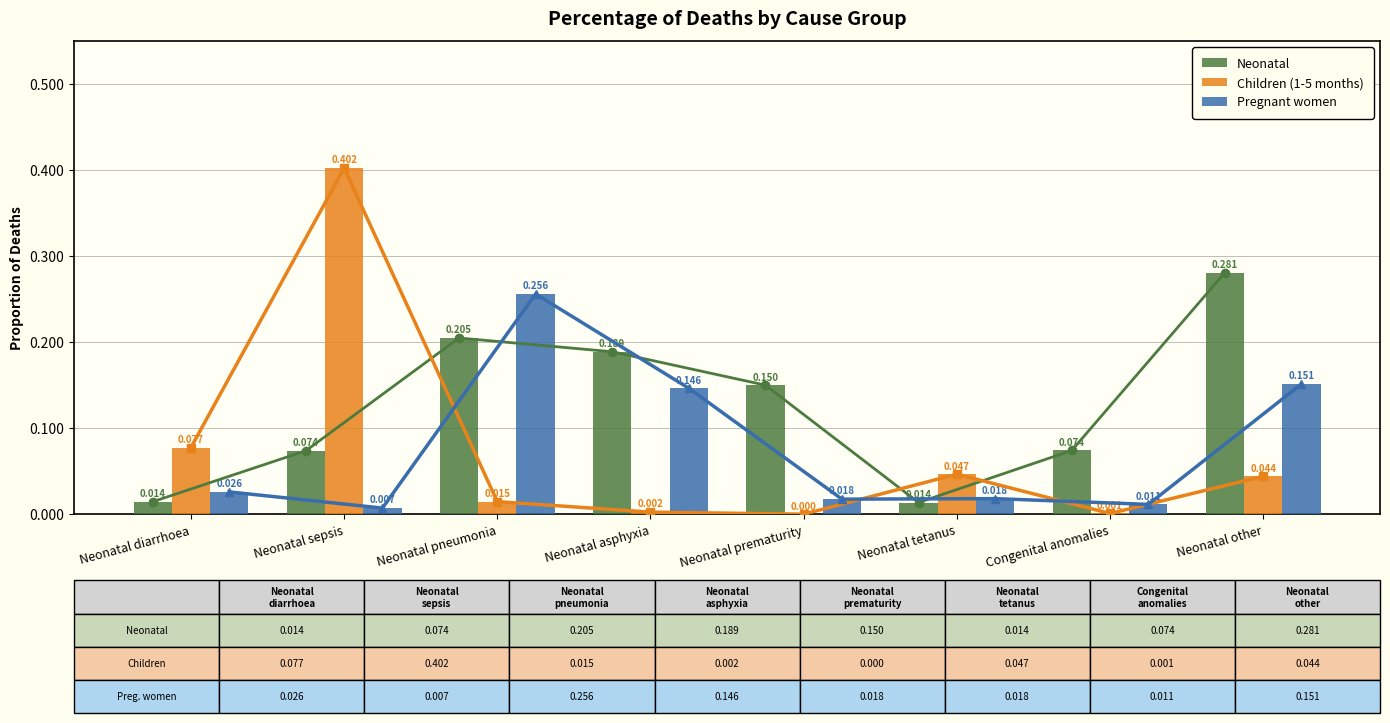

What are all the series names shown in the legend?

Neonatal, Children (1-5 months), Pregnant women